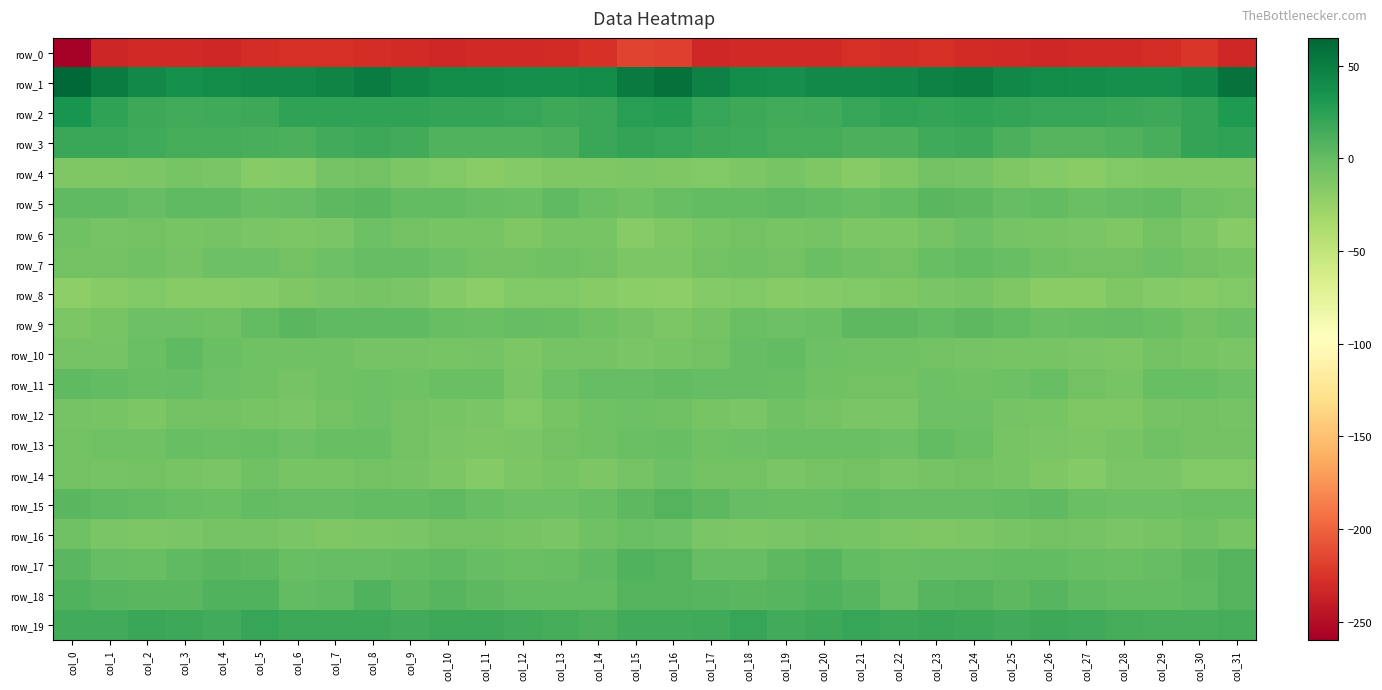

Which series has the largest total across all categories?

row_1